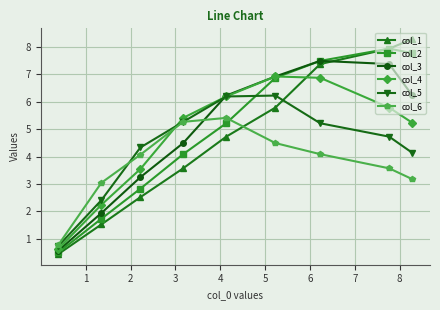

Reading right to left, list all the values displayed in this chart.

col_1: 8.3	7.9	7.4	5.8	4.7	3.6	2.5	1.5	0.4
col_2: 7.8	7.9	7.5	6.9	5.2	4.1	2.8	1.7	0.5
col_3: 6.2	7.4	7.5	6.9	6.2	4.5	3.2	1.9	0.6
col_4: 5.2	5.8	6.9	6.9	6.2	5.4	3.5	2.2	0.6
col_5: 4.1	4.7	5.2	6.2	6.2	5.3	4.3	2.4	0.7
col_6: 3.2	3.6	4.1	4.5	5.4	5.3	4.1	3.0	0.8